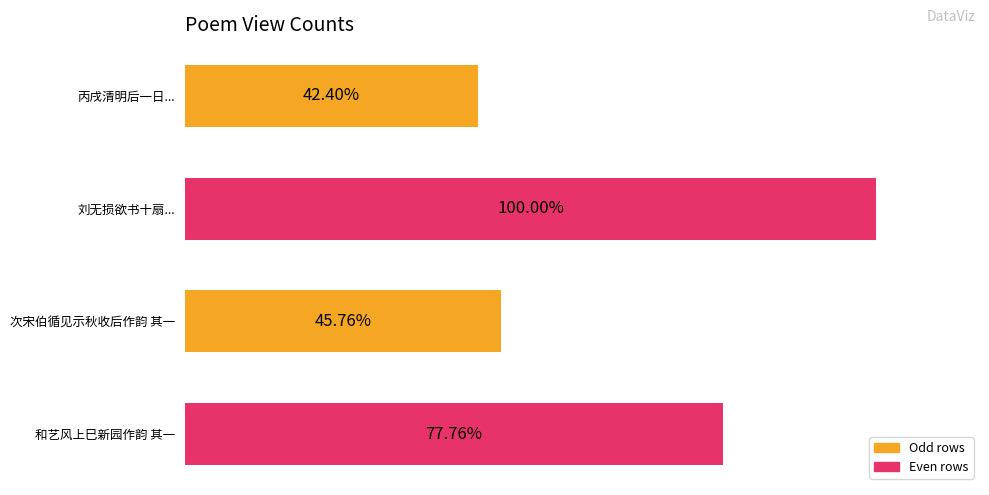

Does the chart contain any negative values?

No